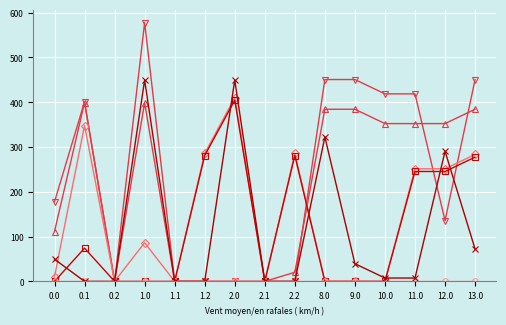

What is the maximum value shown in the chart?

577.7